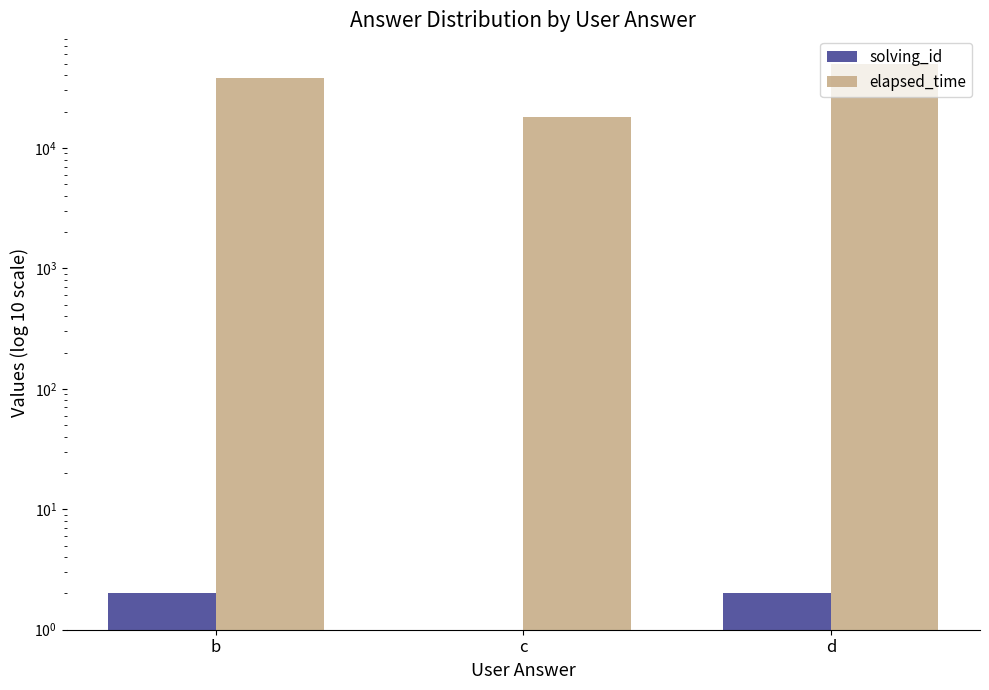

Reading left to right, list all the values displayed in this chart.

solving_id: b=2	c=1	d=2
elapsed_time: b=38000	c=18000	d=50000